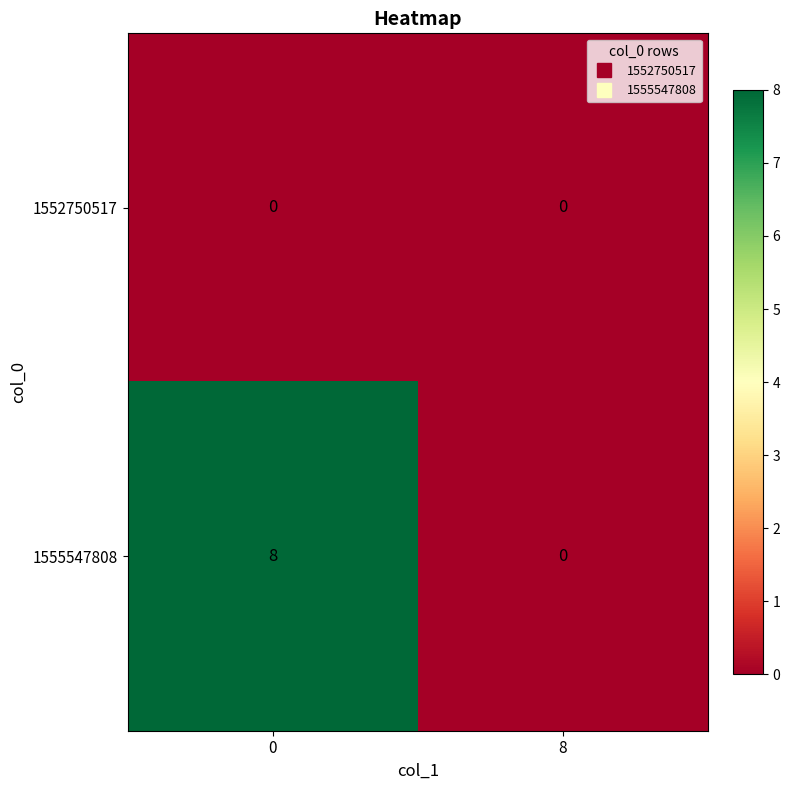

Is the value of 1555547808 at 0 greater than the value of 1552750517 at 8?

Yes